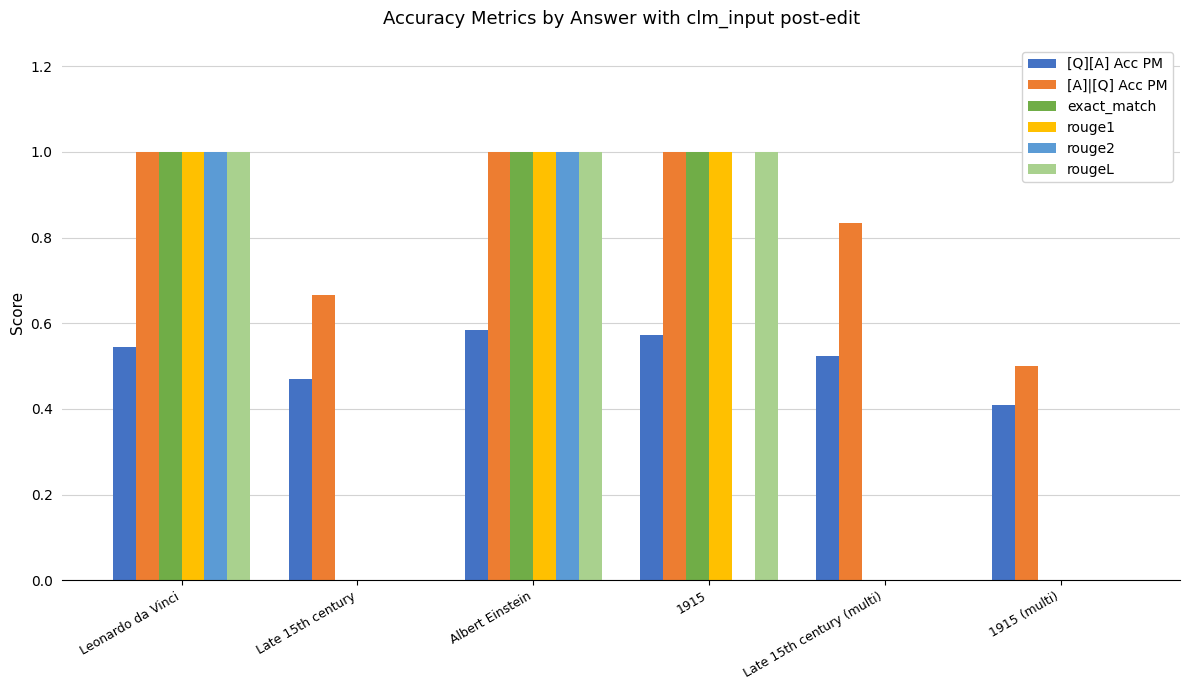

What is the total value across all series at 1915?

4.6